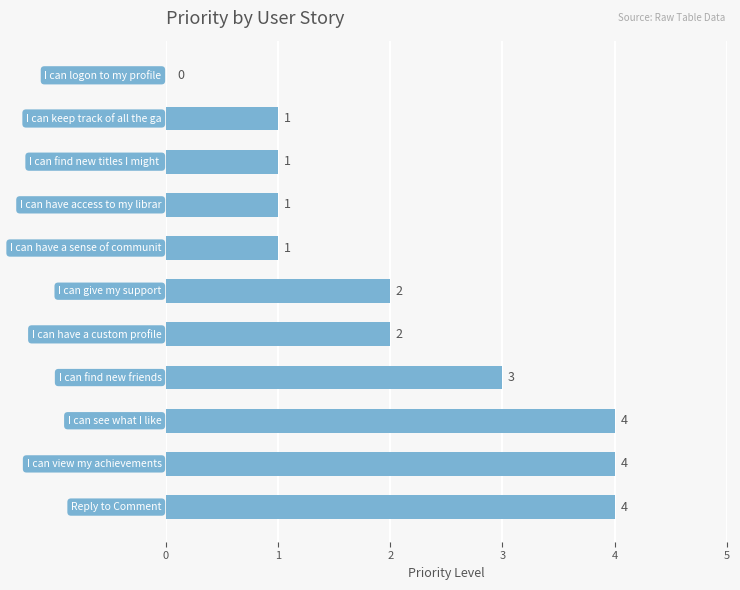

Does the chart contain stacked bars?

No